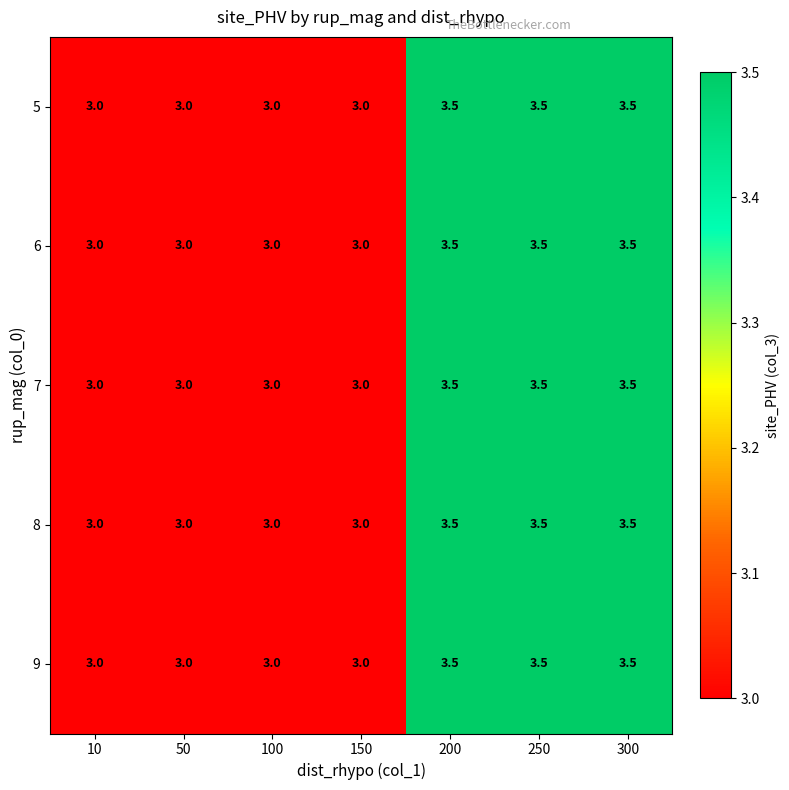

How many distinct data groups are displayed?

5